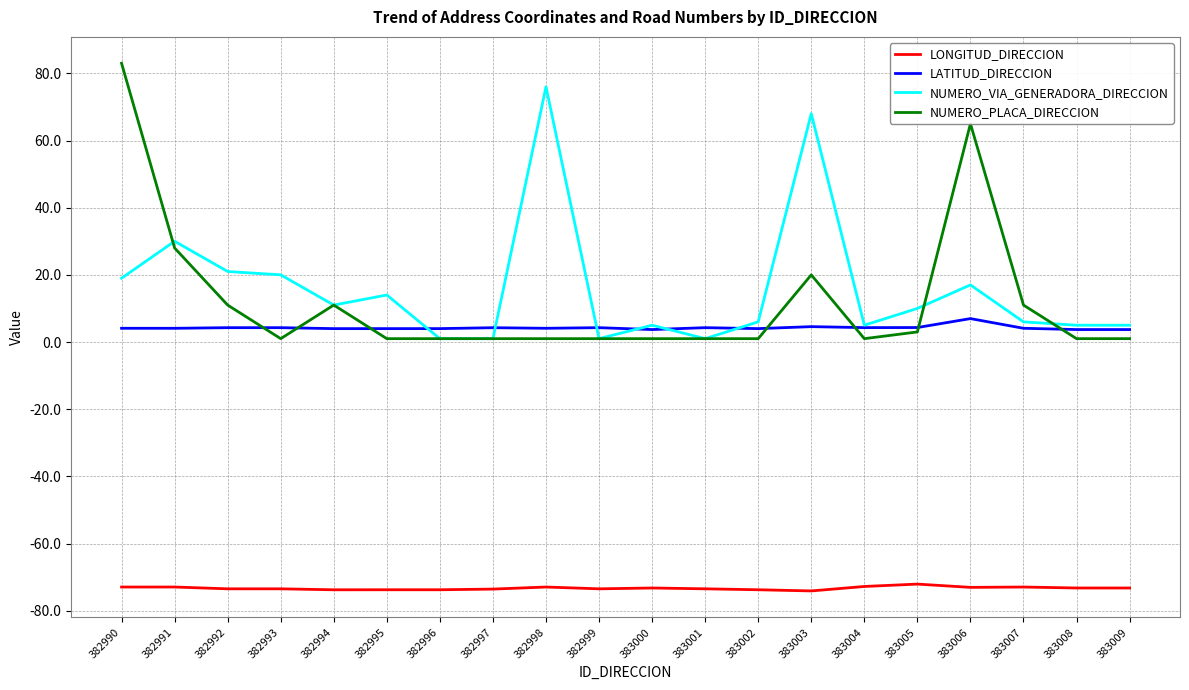

What value does the LATITUD_DIRECCION series have at 383007?

4.1